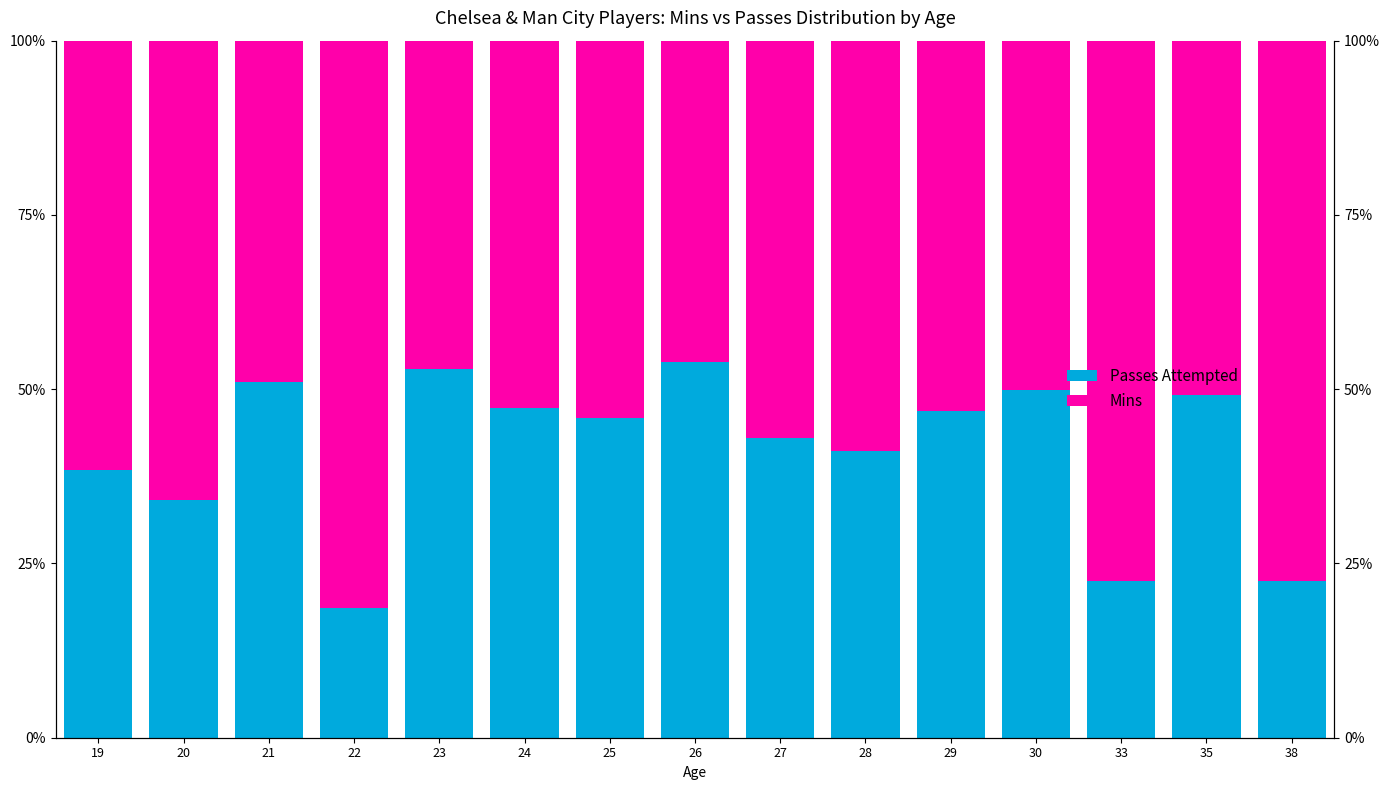

The value of Passes Attempted at 28 is 41.1. True or false?

True